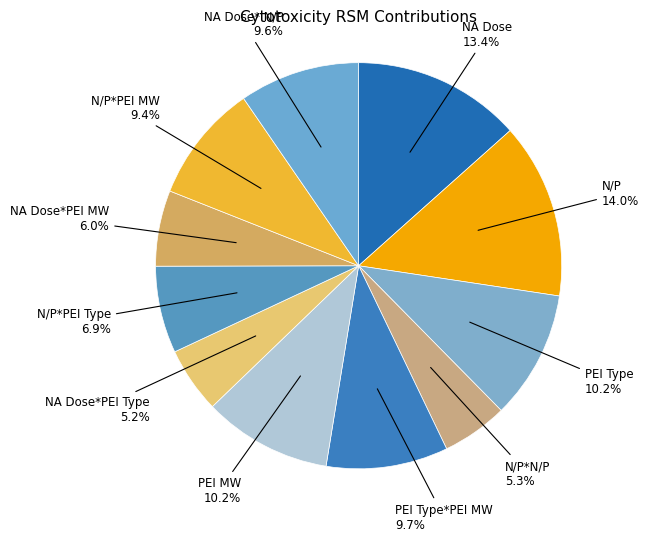

How many segments does this pie chart have?

11